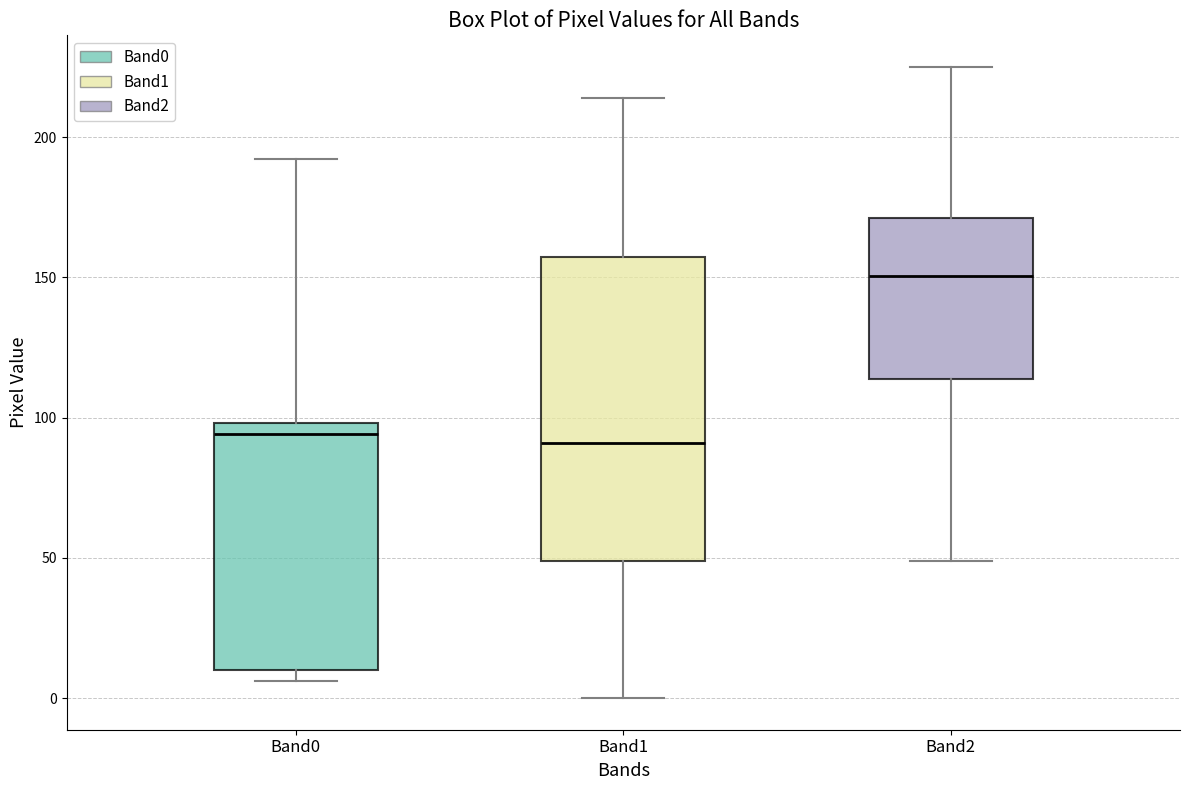

Reading left to right, read every box against the y-axis: the position of its median line, the range the box covers, and the ends of its whiskers. The values are not printed on the chart, so give them approximately, as read against the axis.

Band0: median 95, box 10 to 100, whiskers 5 to 190
Band1: median 90, box 50 to 155, whiskers 0 to 215
Band2: median 150, box 115 to 170, whiskers 50 to 225